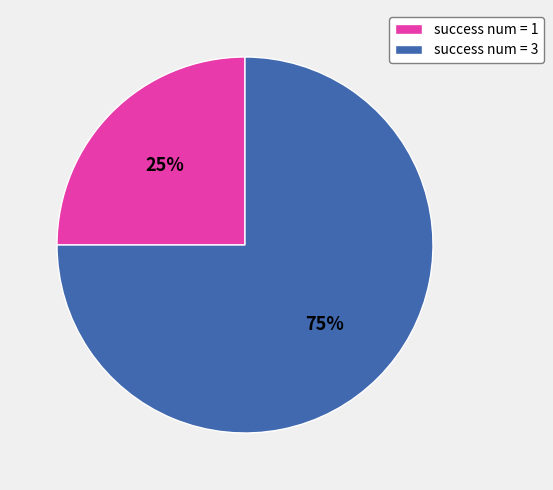

Which slice is the smallest?

success num = 1